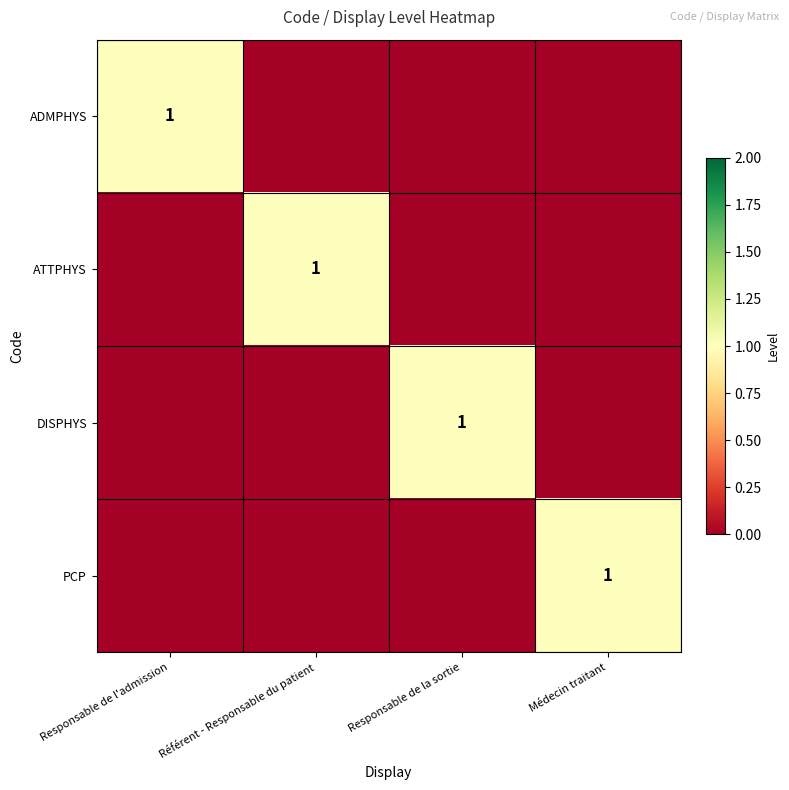

How many distinct data groups are displayed?

4